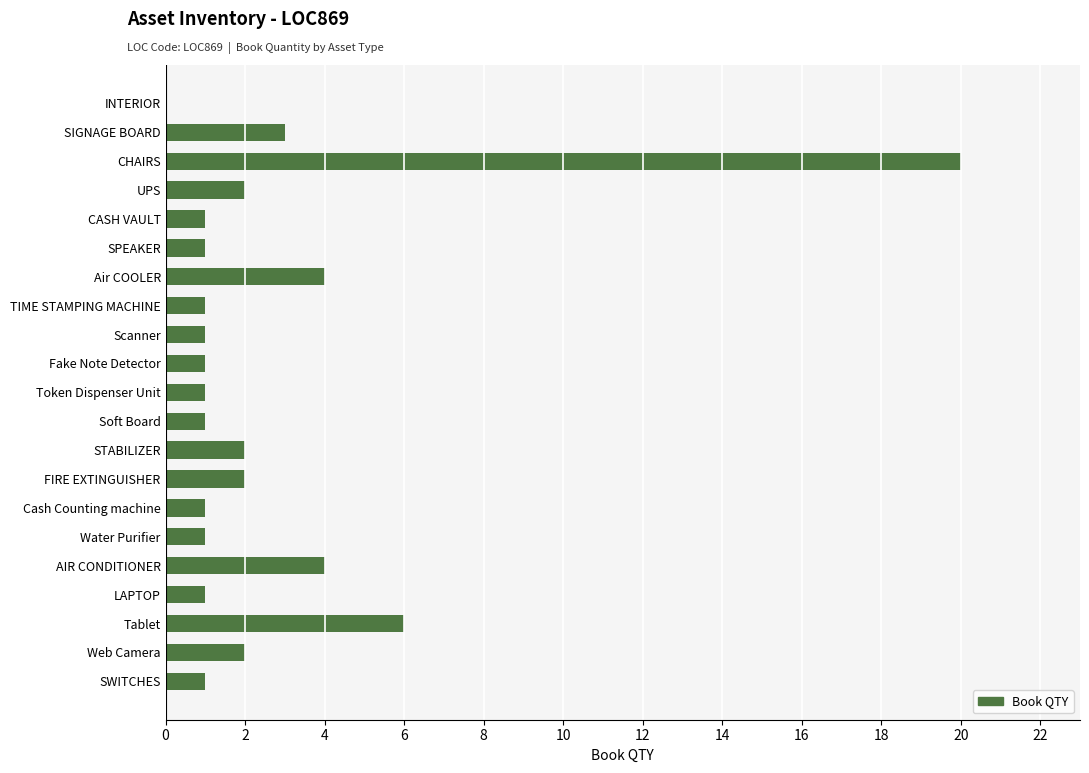

What is the sum of all values?

56